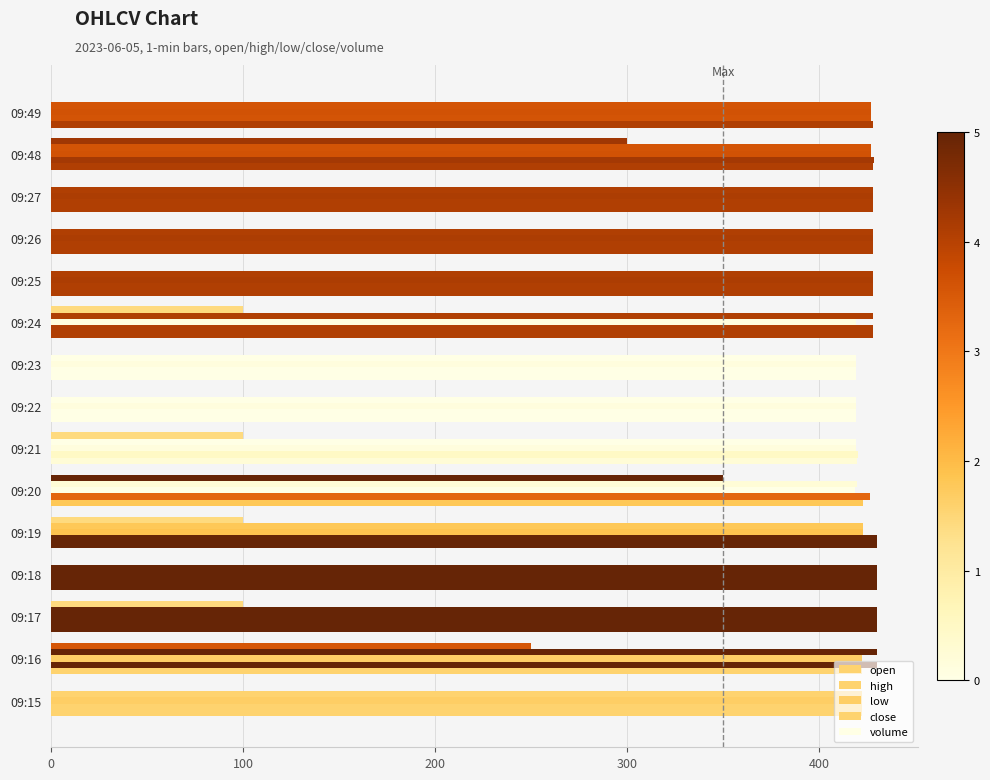

How many categories are shown in the chart?

15